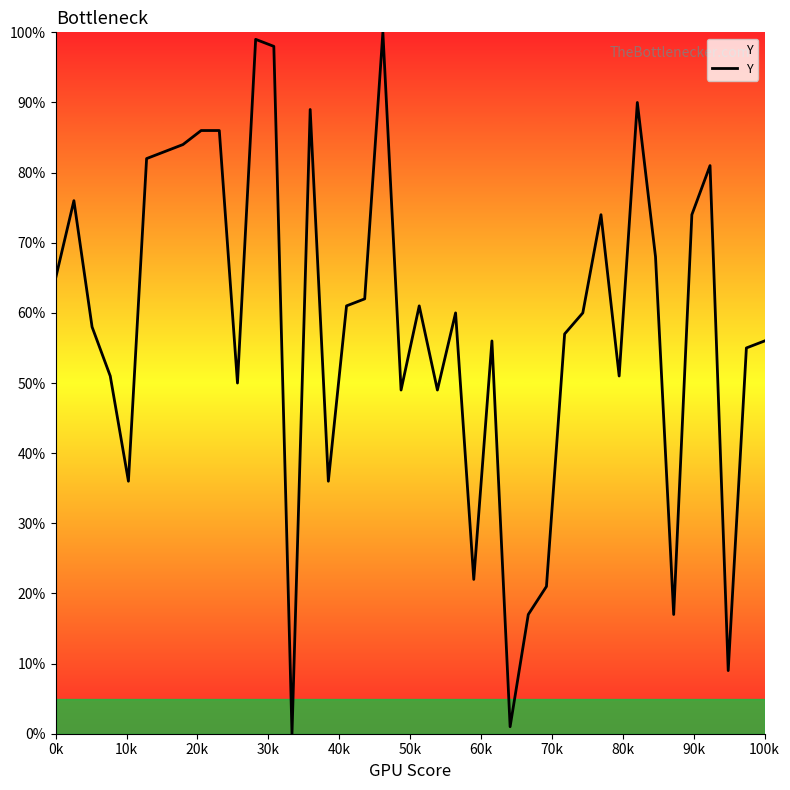

Does the chart display data point markers on the line(s)?

No